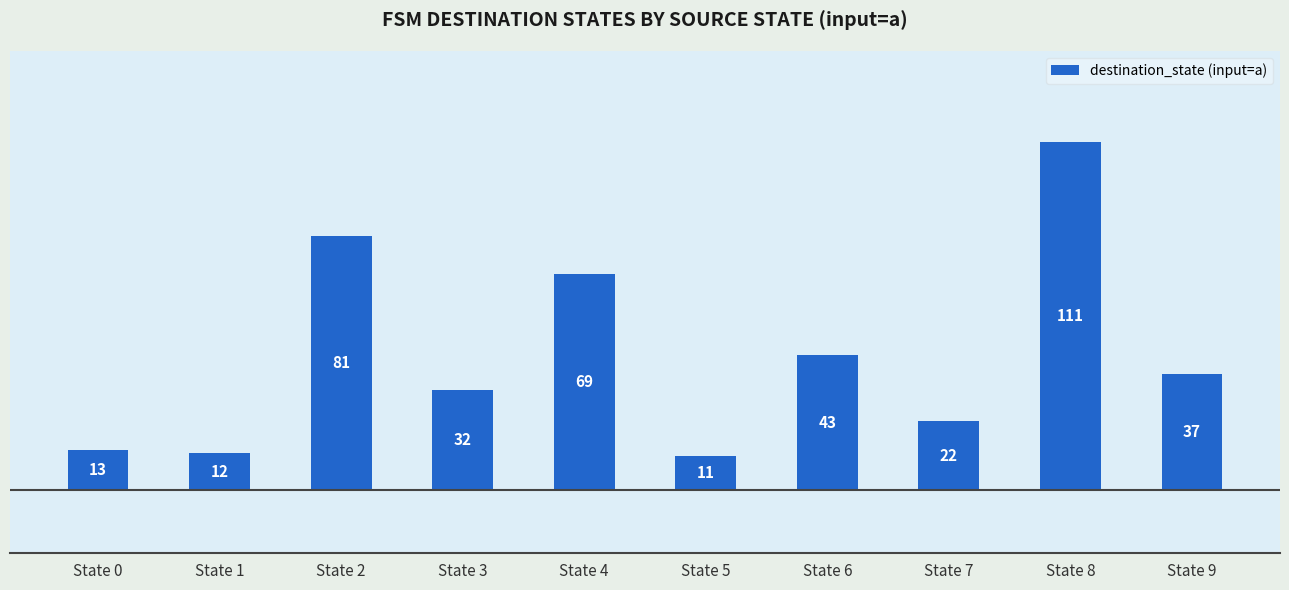

The chart shows a value of 7 at State 0. True or false?

False